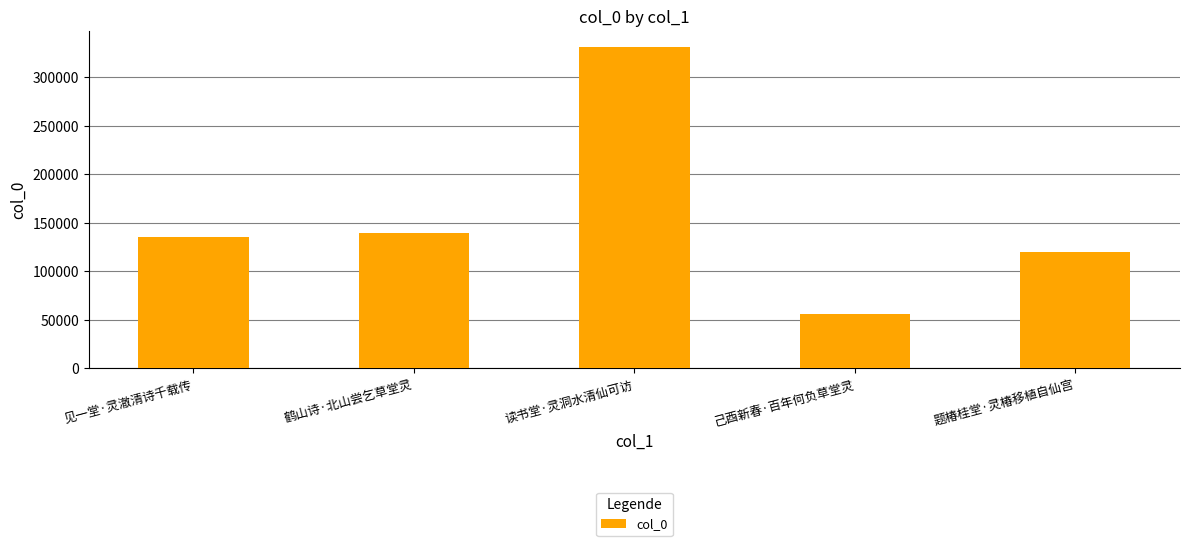

List the labels in order of value, largest first.

读书堂·灵洞水清仙可访, 鹤山诗·北山尝乞草堂灵, 见一堂·灵澈清诗千载传, 题椿桂堂·灵椿移植自仙宫, 己酉新春·百年何负草堂灵